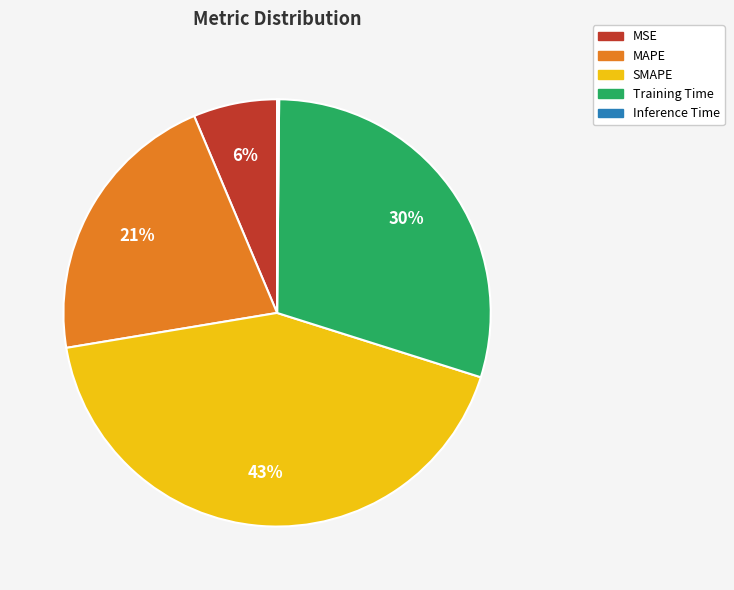

Is the sum of SMAPE and Training Time greater than half?

Yes